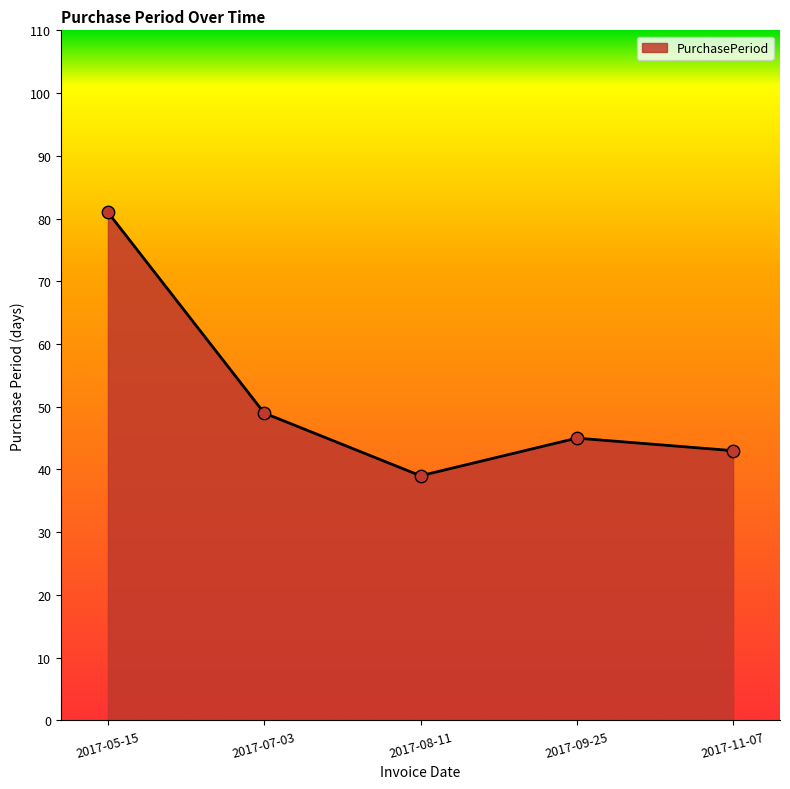

Approximately how many times larger is the value at 2017-08-11 compared to 2017-07-03?

0.8